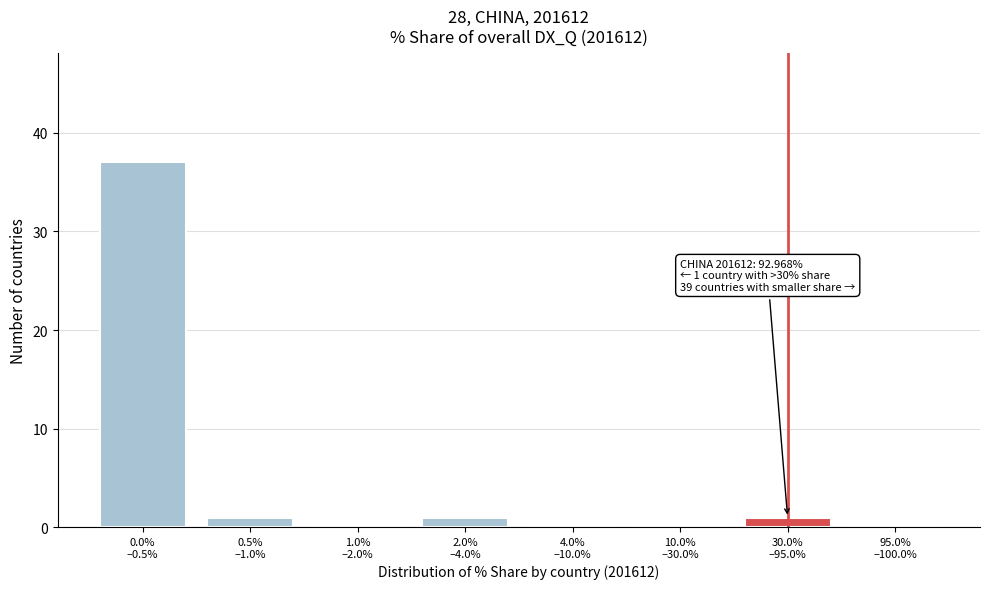

What is the greatest value displayed?

37